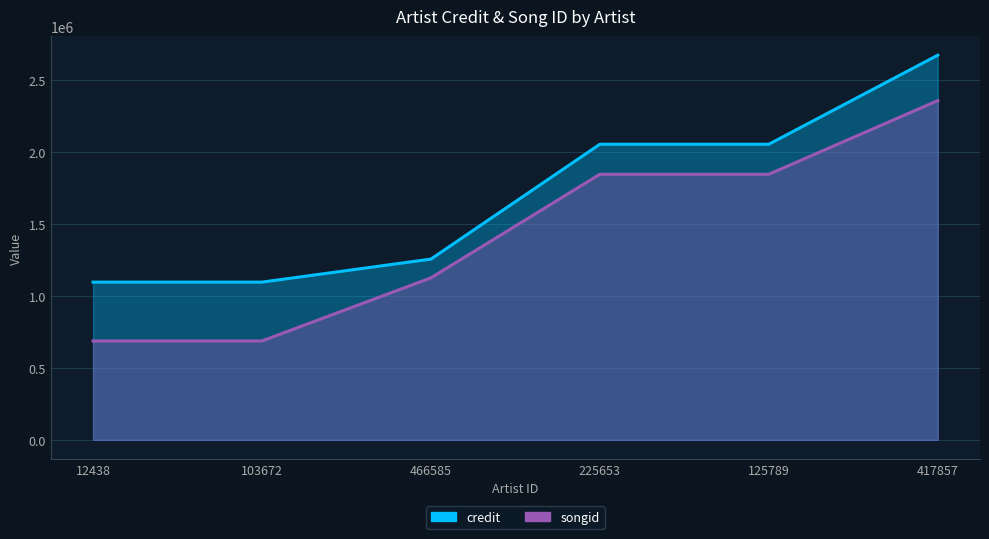

List the series in order of their overall mean, highest first.

credit, songid